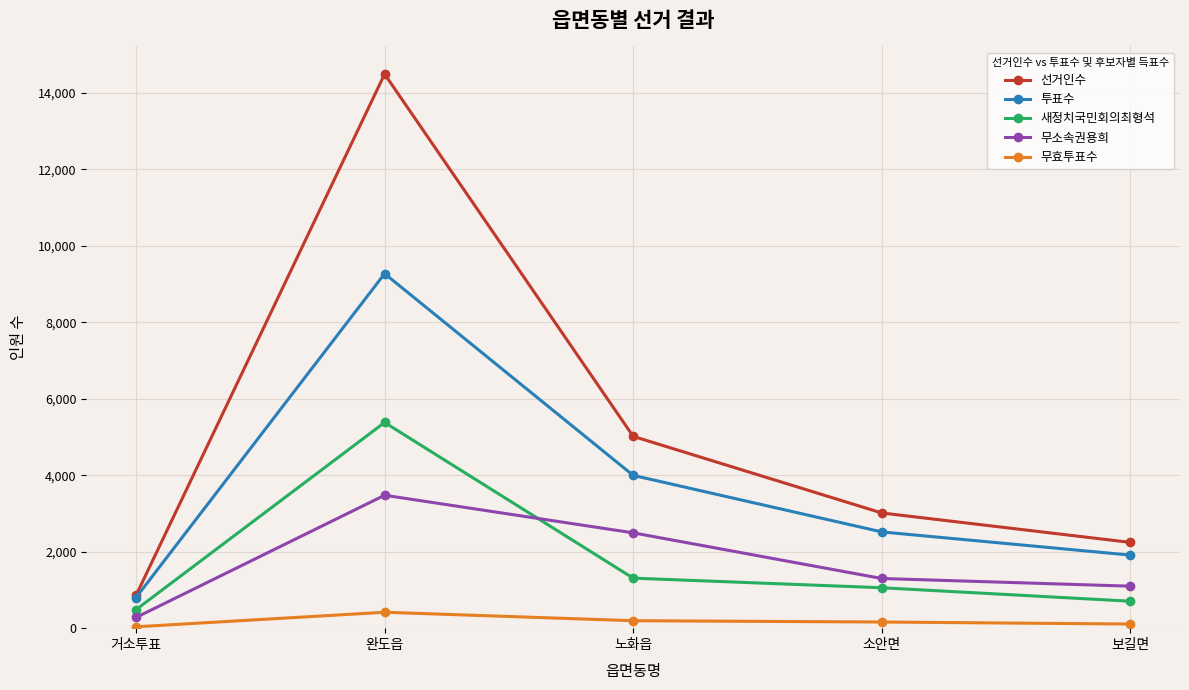

True or false: 투표수 and 무효투표수 cross at least once.

False